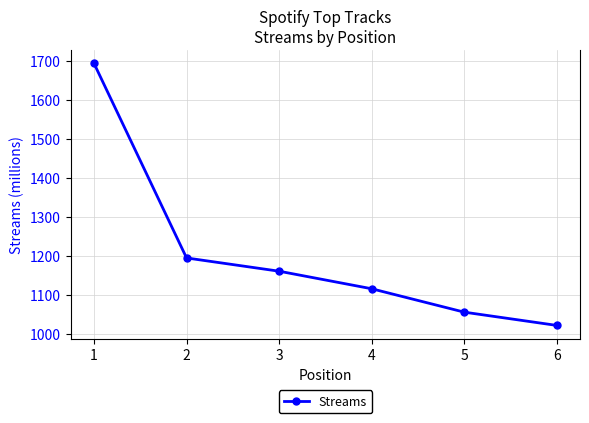

Which has a higher value, 4 or 2?

2